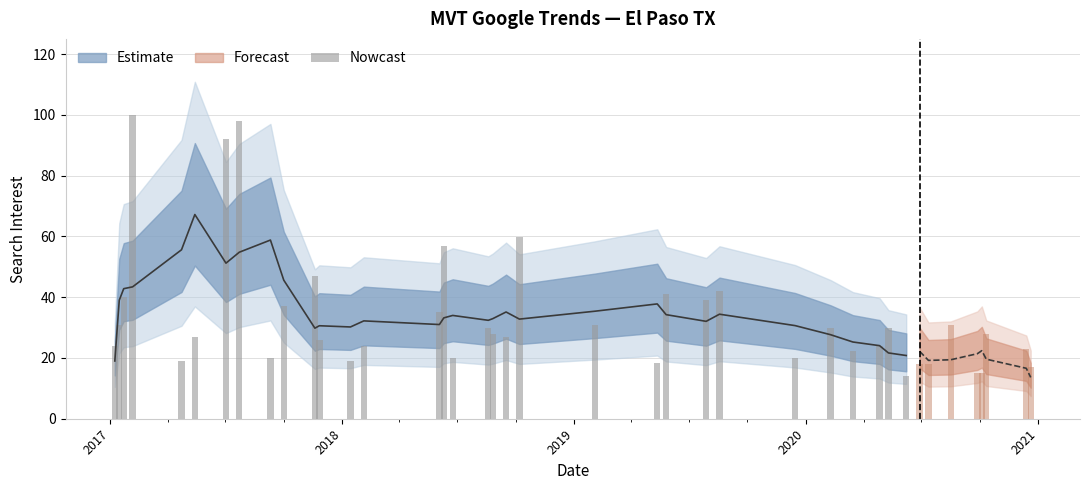

What is the difference between the second highest and second lowest values?

79.8